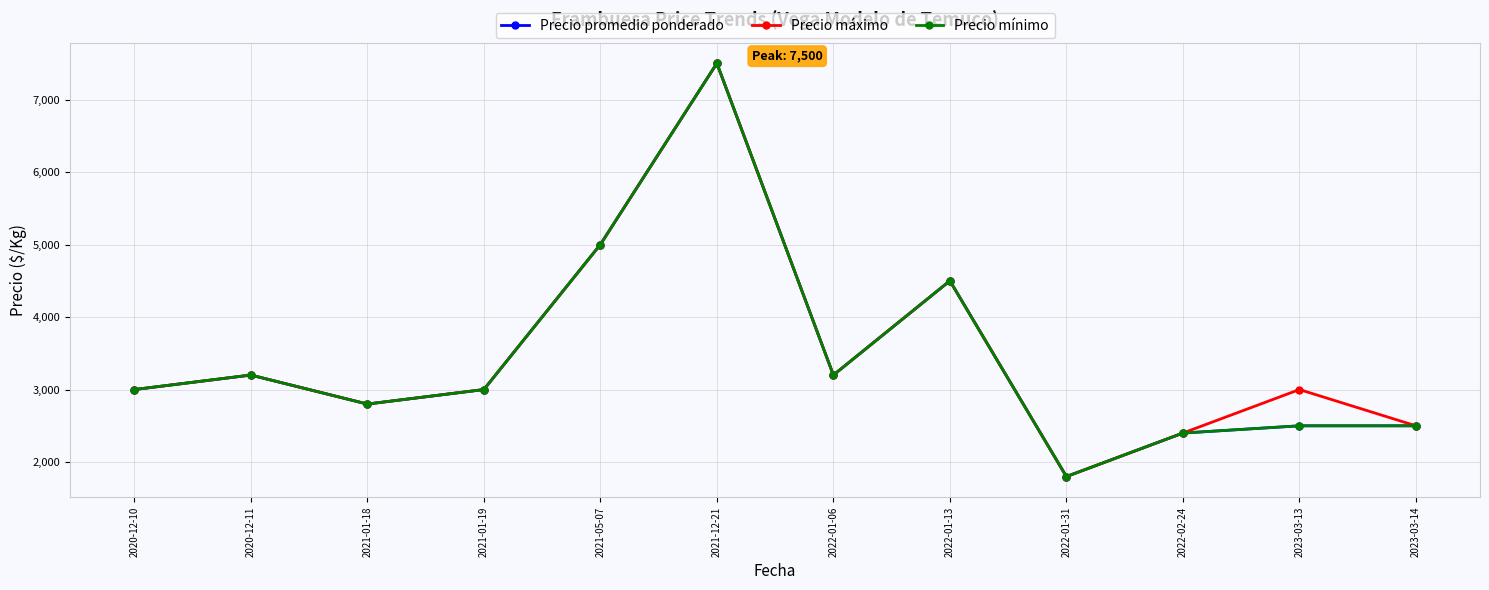

Is this an area chart (filled region under the line)?

No